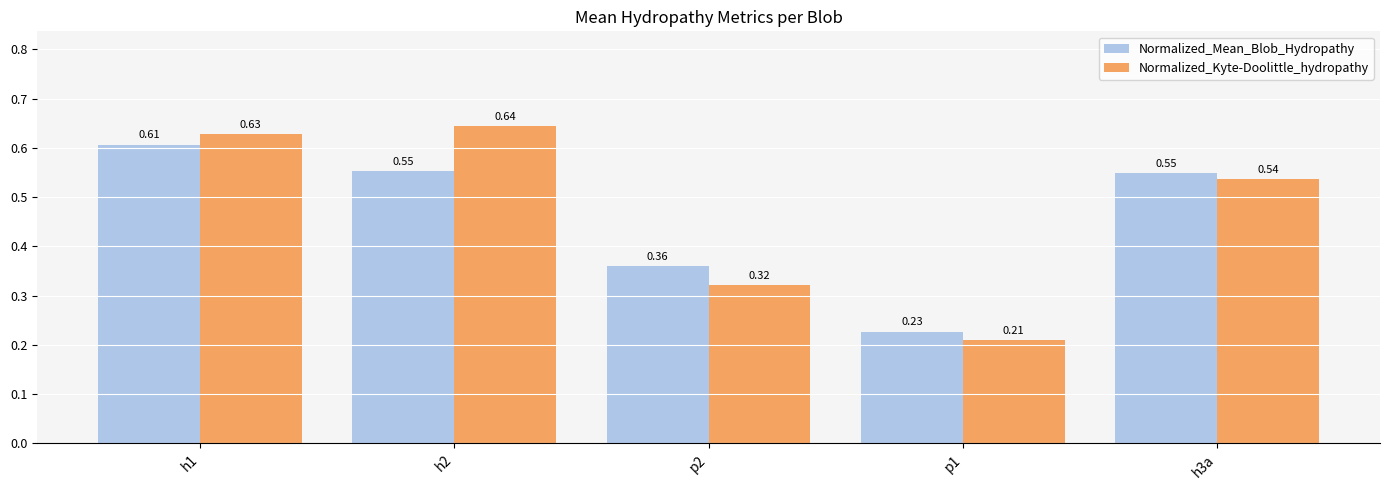

Is the value of Normalized_Mean_Blob_Hydropathy at p2 greater than the value of Normalized_Kyte-Doolittle_hydropathy at h1?

No